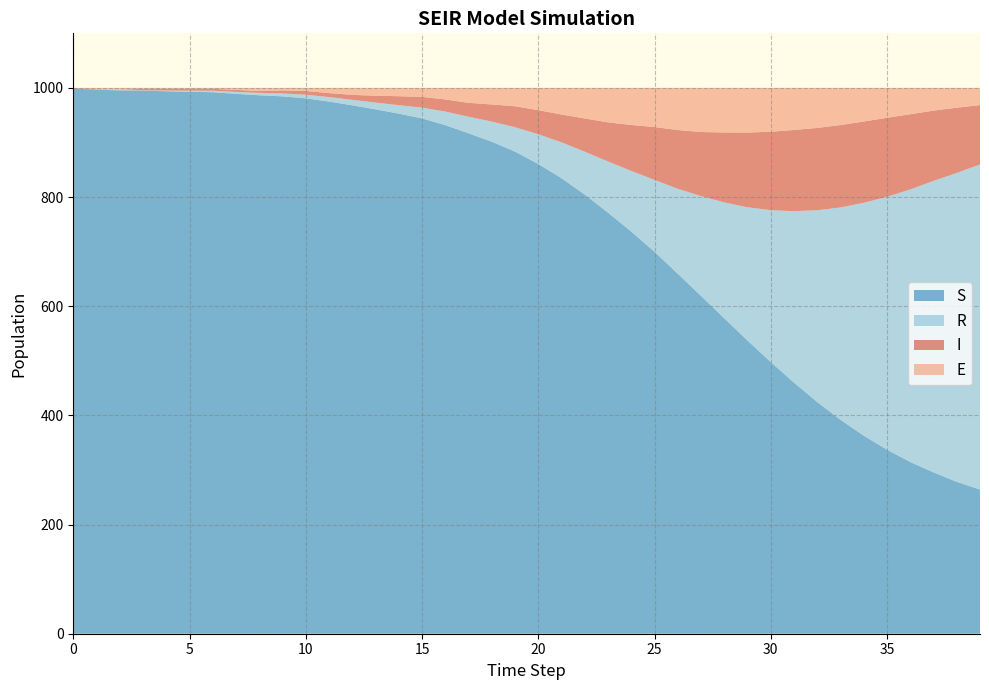

Reading right to left, what are all the values shown in this chart?

S: 39=264.2	38=278.3	37=295.6	36=314.6	35=337.2	34=362.8	33=392.0	32=424.4	31=460.1	30=497.7	29=537.1	28=578.0	27=618.9	26=659.6	25=699.8	24=736.7	23=771.5	22=804.7	21=834.6	20=860.6	19=883.3	18=901.4	17=916.9	16=931.7	15=944.2	14=952.9	13=960.8	12=968.1	11=975.0	10=980.8	9=984.5	8=986.5	7=989.2	6=992.1	5=992.9	4=993.9	3=995.1	2=995.5	1=996.7	0=999.0
E: 39=31.4	38=36.3	37=41.6	36=48.3	35=54.8	34=61.6	33=68.0	32=73.3	31=77.1	30=80.3	29=81.8	28=81.6	27=80.8	26=77.1	25=71.7	24=67.9	23=63.1	22=56.0	21=48.7	20=40.8	19=33.6	18=30.3	17=27.4	16=21.1	15=16.5	14=15.2	13=14.3	12=12.8	11=9.5	10=5.7	9=4.6	8=5.6	7=3.7	6=1.8	5=2.2	4=1.7	3=1.7	2=3.5	1=2.3	0=0.0
I: 39=108.8	38=119.5	37=128.8	36=137.7	35=144.7	34=148.9	33=150.9	32=150.8	31=148.7	30=143.7	29=136.9	28=128.1	27=117.4	26=107.6	25=96.8	24=84.1	23=71.6	22=60.8	21=50.9	20=44.1	19=38.4	18=31.3	17=25.4	16=22.2	15=19.6	14=16.4	13=12.6	12=9.0	11=7.2	10=6.8	9=5.4	8=3.4	7=3.5	6=3.3	5=2.9	4=3.2	3=2.7	2=0.6	1=0.8	0=1.0
R: 39=595.6	38=565.9	37=534.0	36=499.5	35=463.3	34=426.7	33=389.0	32=351.5	31=314.1	30=278.3	29=244.2	28=212.3	27=182.9	26=155.6	25=131.7	24=111.2	23=93.8	22=78.5	21=65.8	20=54.5	19=44.7	18=37.0	17=30.4	16=25.0	15=19.7	14=15.5	13=12.4	12=10.1	11=8.3	10=6.7	9=5.4	8=4.5	7=3.6	6=2.8	5=2.0	4=1.3	3=0.6	2=0.5	1=0.2	0=0.0